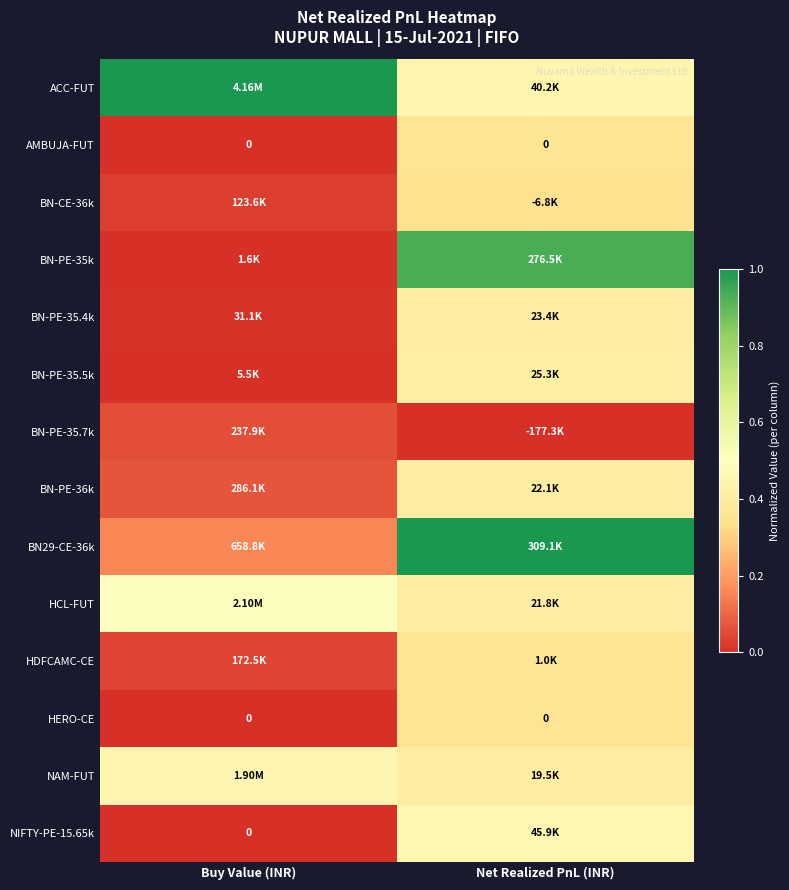

The AMBUJA-FUT series shows 0.0 at Buy Value (INR). True or false?

True